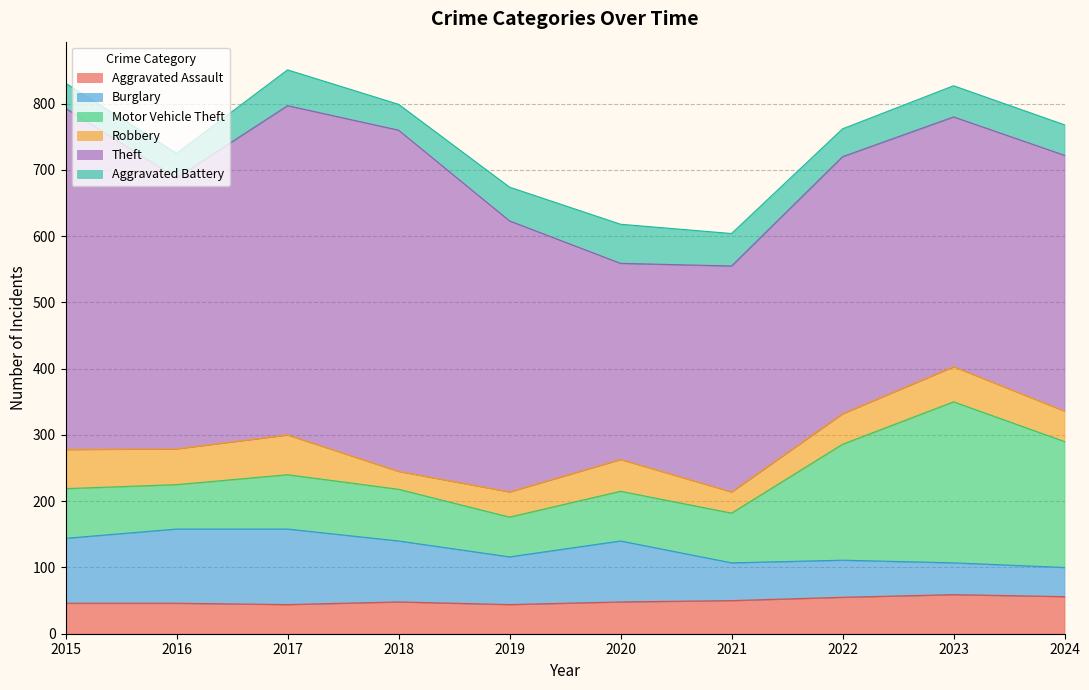

What is the lowest value of the Motor Vehicle Theft series?

60